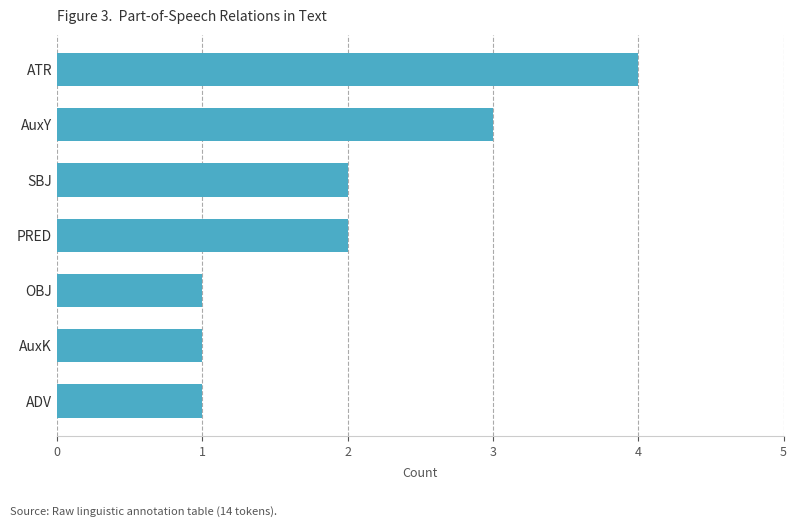

What is the maximum value shown in the chart?

4